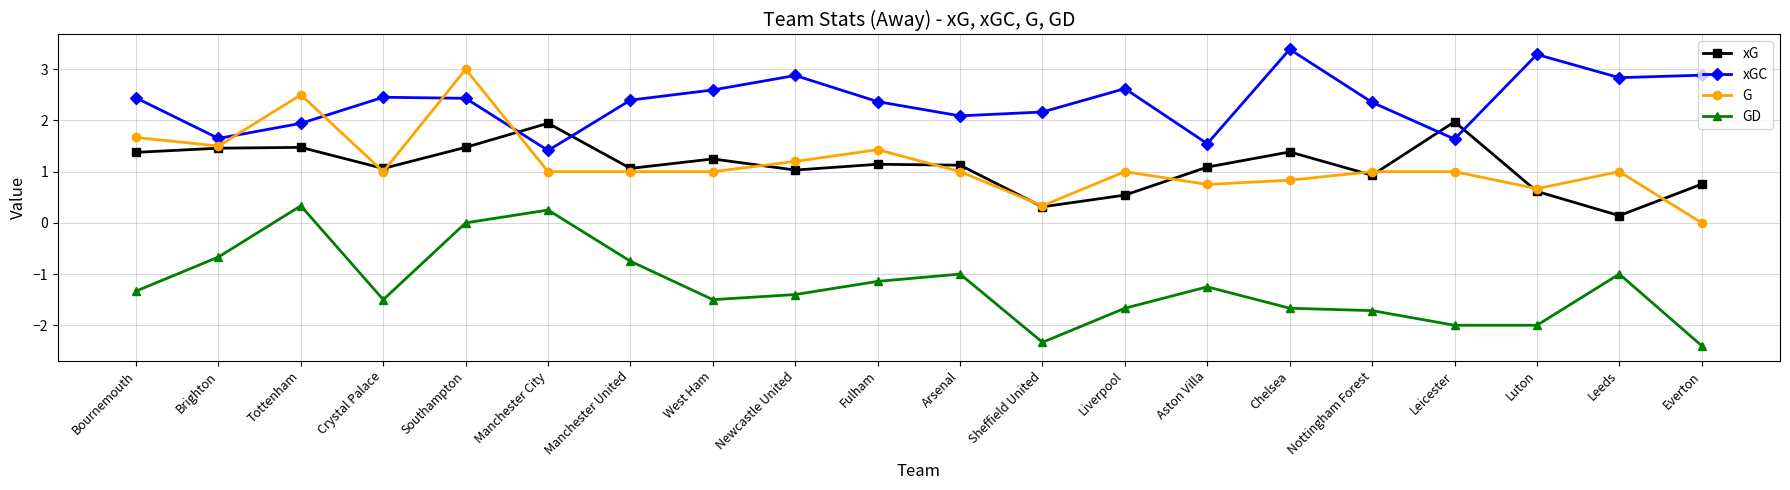

How many values in the xGC series are below 2?

5